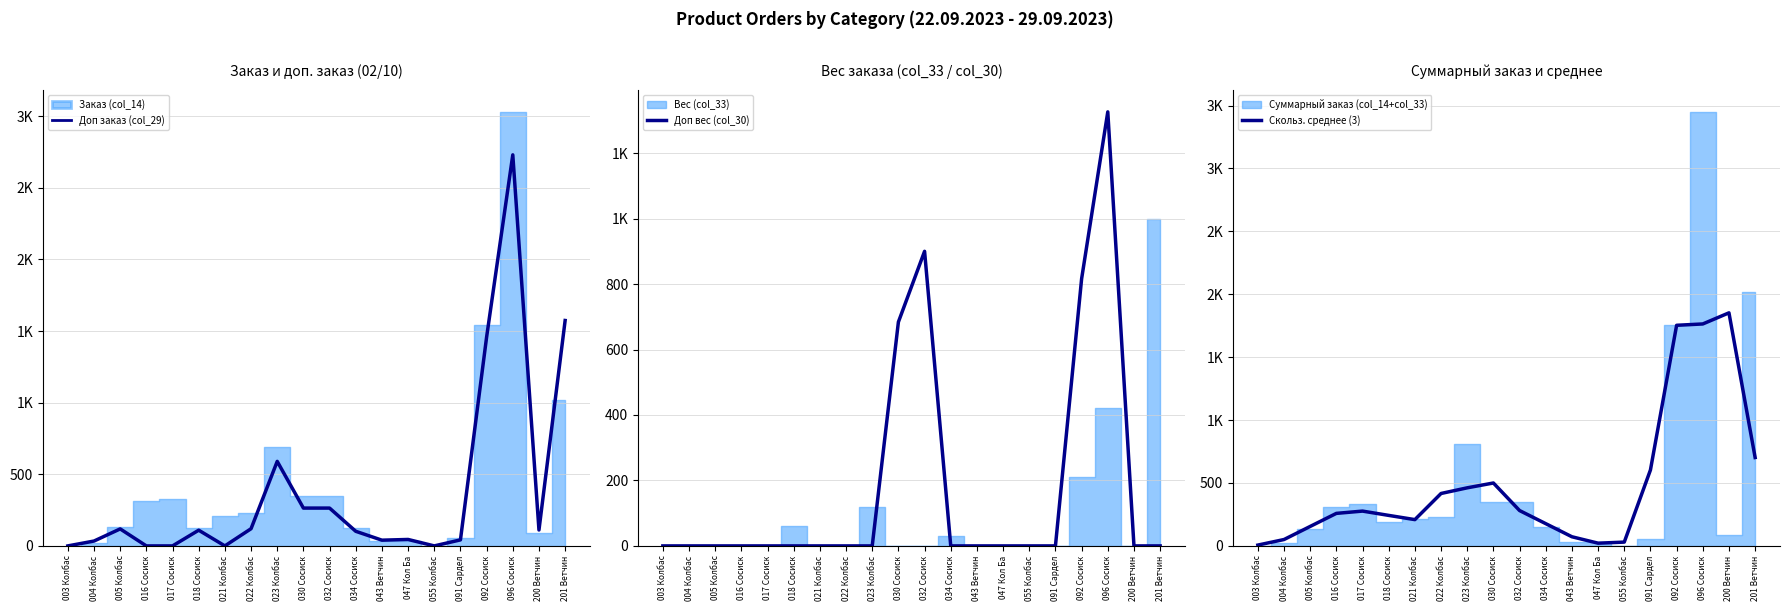

What is the difference between the Скольз. среднее (3) values at 018 Сосиск and 091 Сардел?

361.0